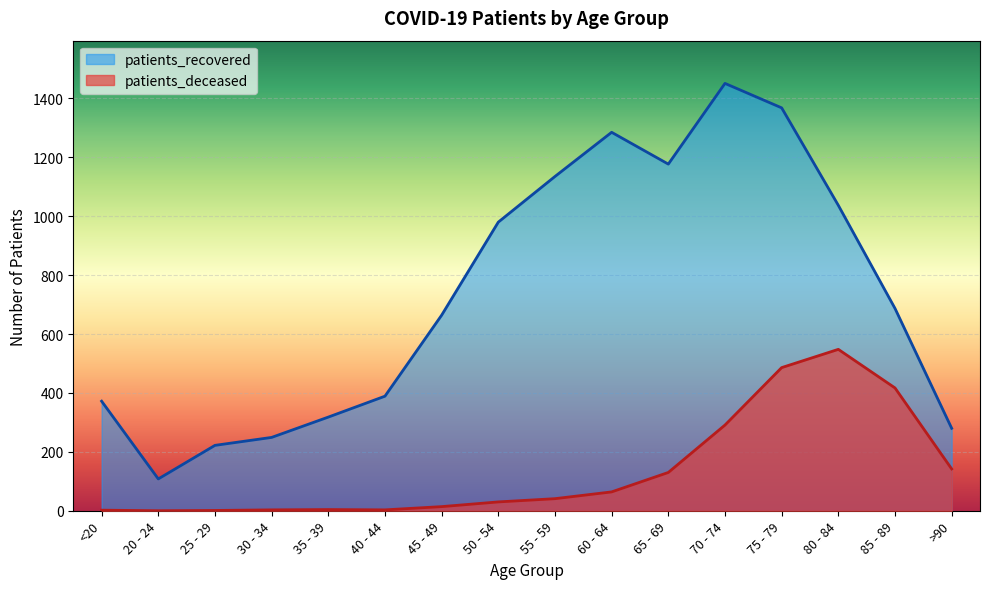

Reading left to right, transcribe all the data shown in this chart.

patients_deceased: <20=2	20 - 24=0	25 - 29=1	30 - 34=3	35 - 39=4	40 - 44=3	45 - 49=14	50 - 54=30	55 - 59=41	60 - 64=64	65 - 69=130	70 - 74=291	75 - 79=486	80 - 84=548	85 - 89=417	>90=142
patients_recovered: <20=372	20 - 24=108	25 - 29=222	30 - 34=249	35 - 39=318	40 - 44=389	45 - 49=664	50 - 54=980	55 - 59=1135	60 - 64=1285	65 - 69=1177	70 - 74=1451	75 - 79=1368	80 - 84=1037	85 - 89=687	>90=280